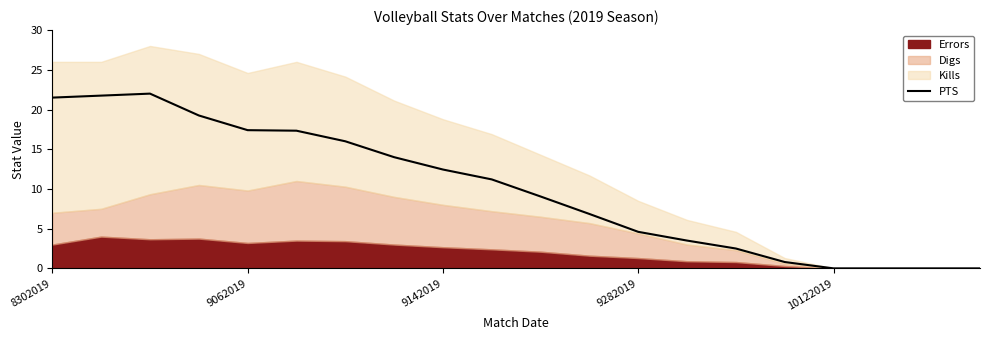

How many lines are shown in the chart?

1